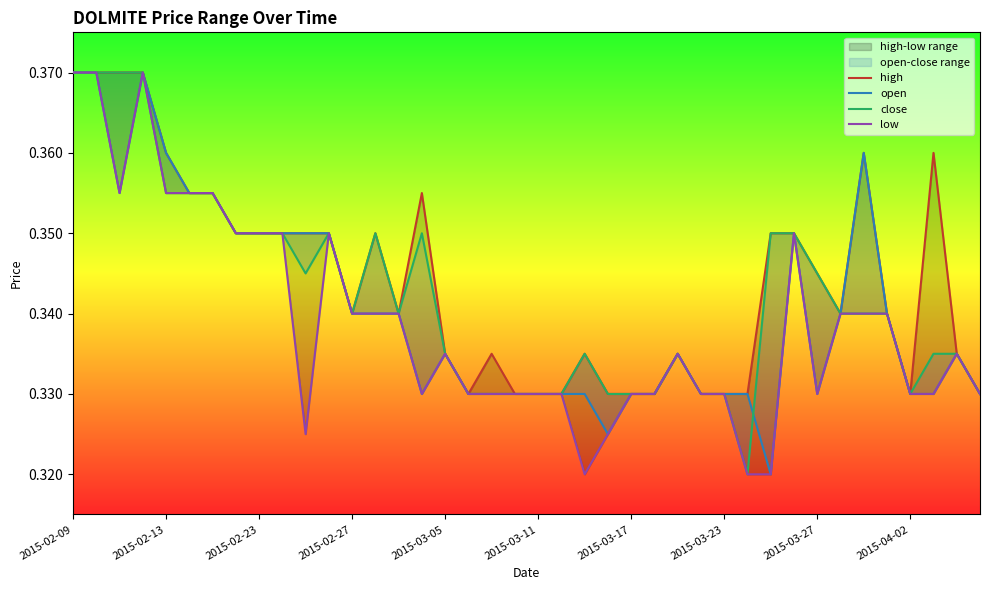

Is it true that open equals 0.6 at 17?

False